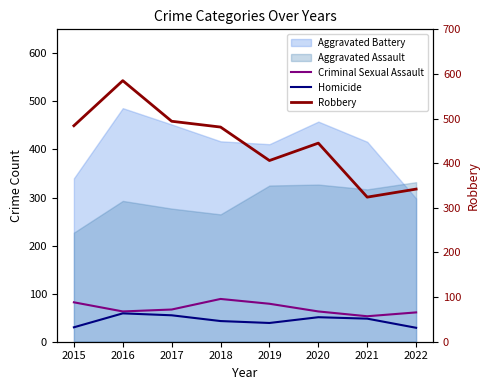

How many values in the Homicide series exceed 48?

3